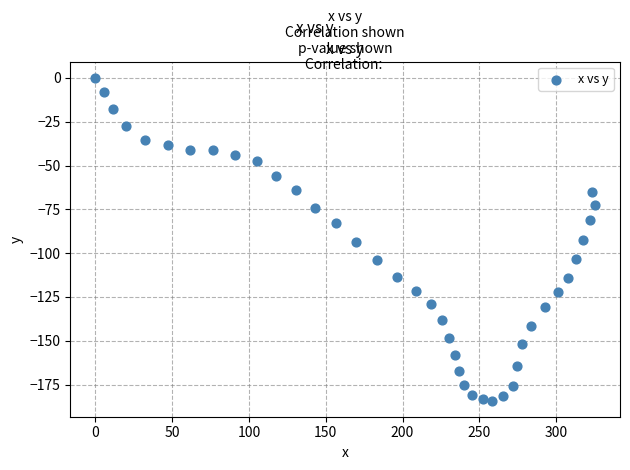

What is the range of X values (max minus min)?

325.3